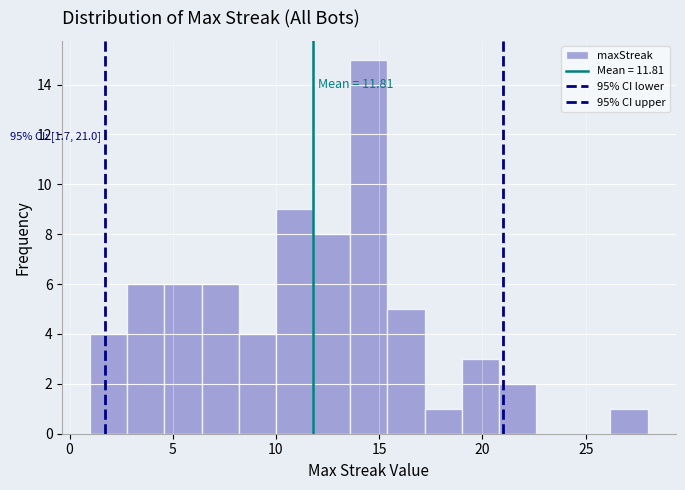

Read against the x-axis, roughly where is the centre of the tallest bar?

14.5